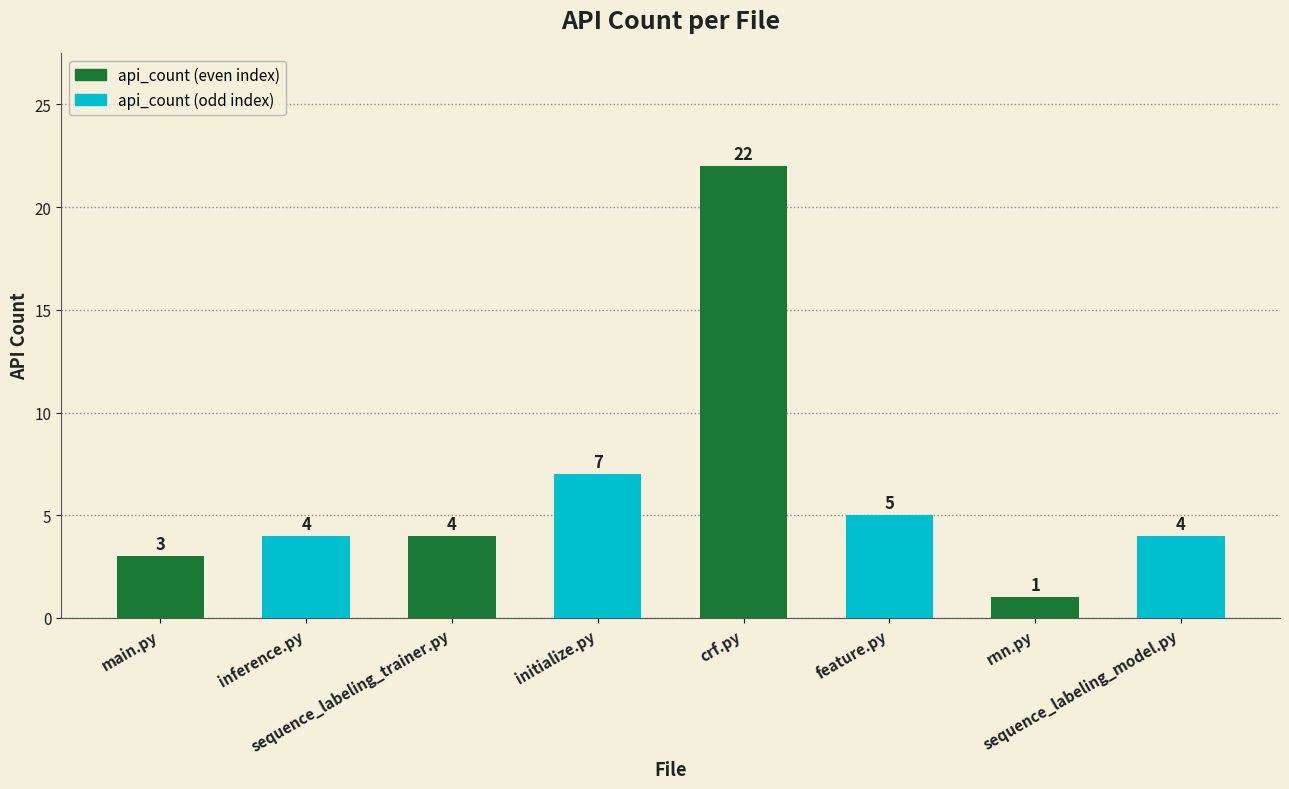

Reading left to right, what are all the values shown in this chart?

3	4	4	7	22	5	1	4